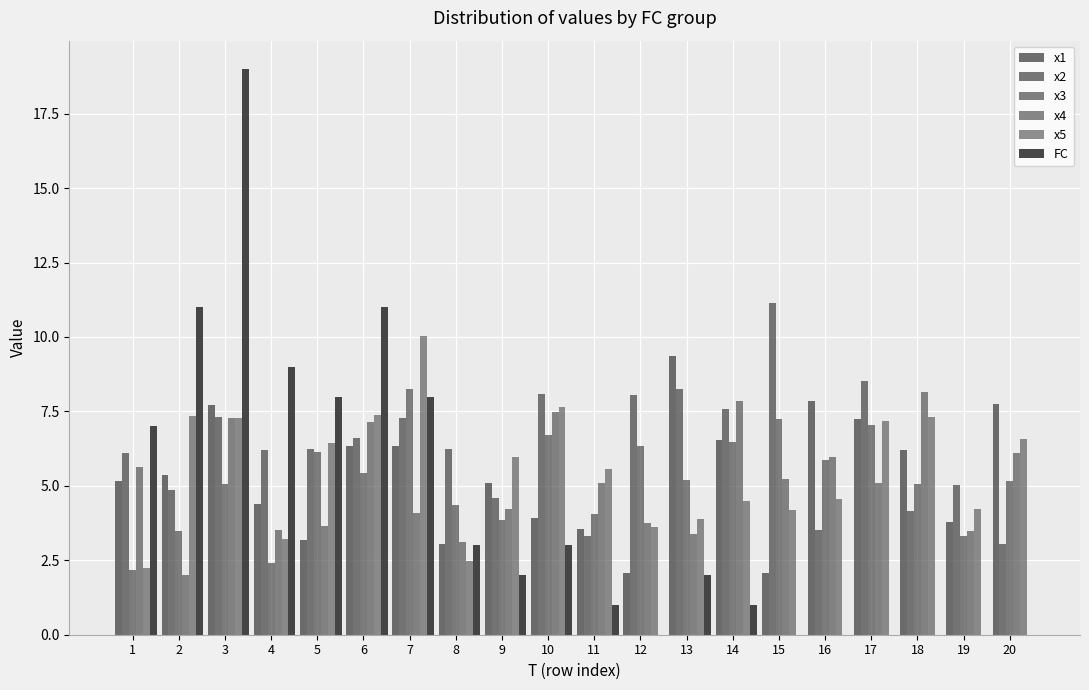

How many series are shown in this chart?

6